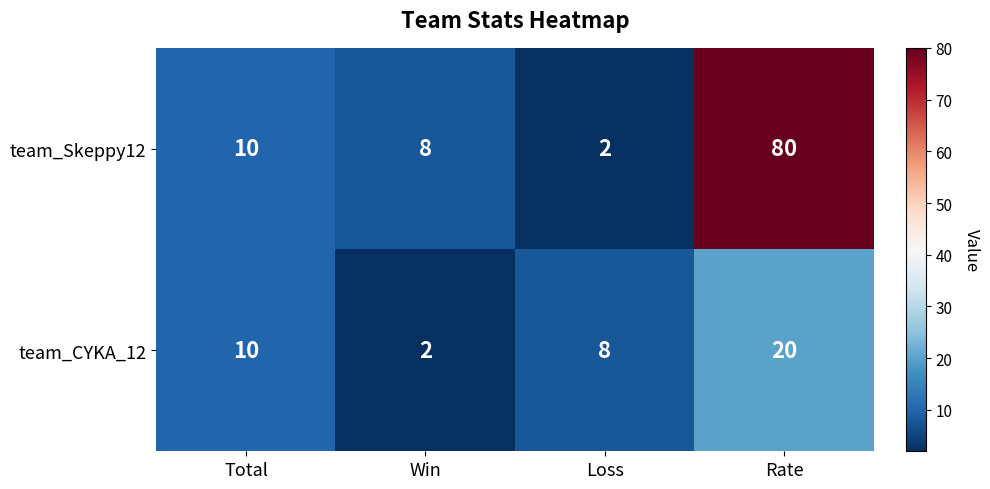

At how many categories does at least one series exceed 63?

1